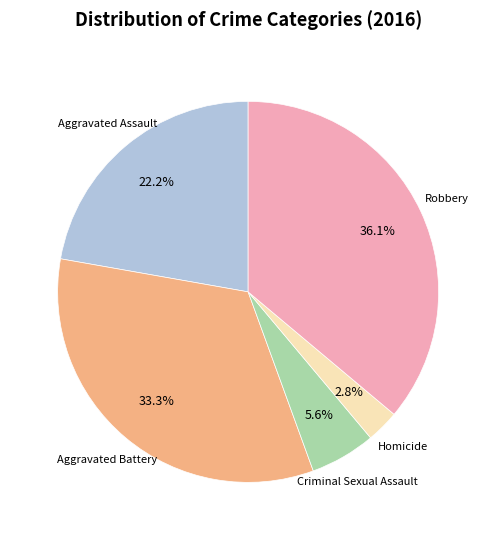

Is there a majority slice in this chart?

No